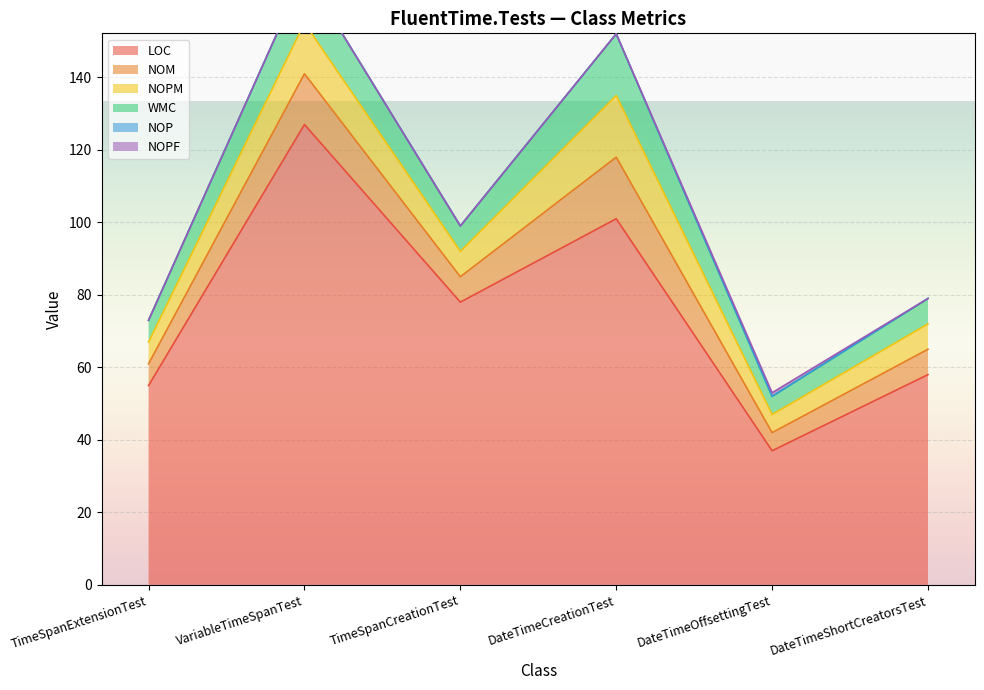

At which label does LOC first exceed 78?

VariableTimeSpanTest